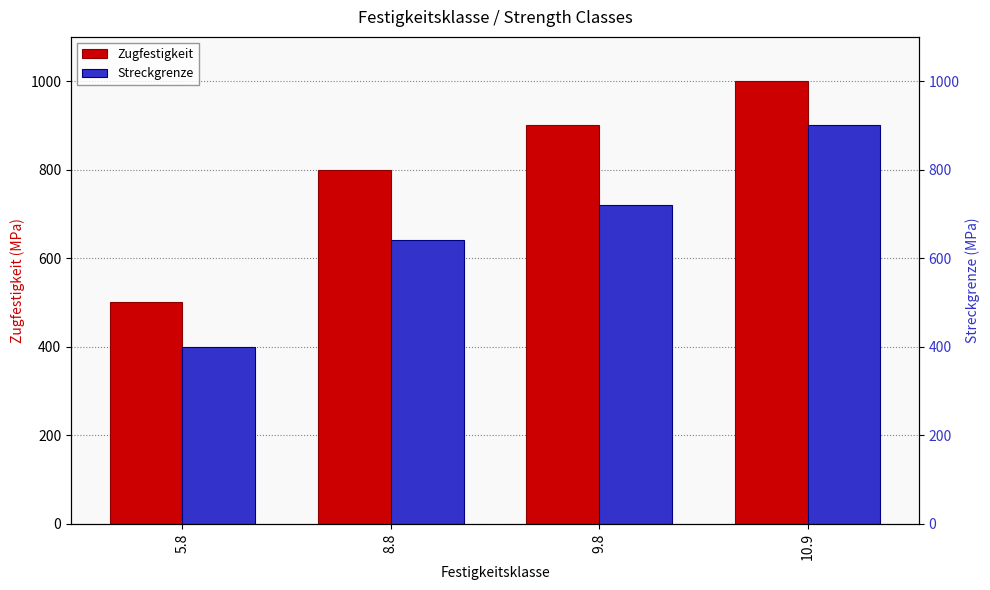

At how many categories does at least one series exceed 926?

1